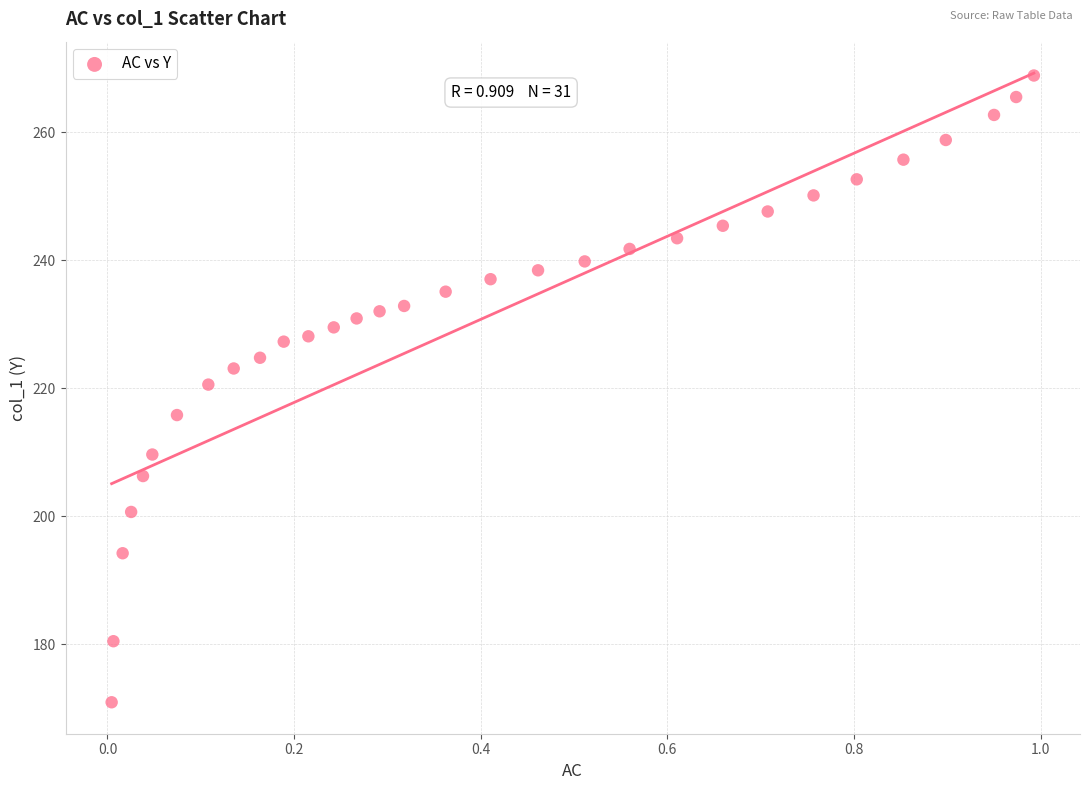

What Y value in the scatter plot is closest to 219?

220.6